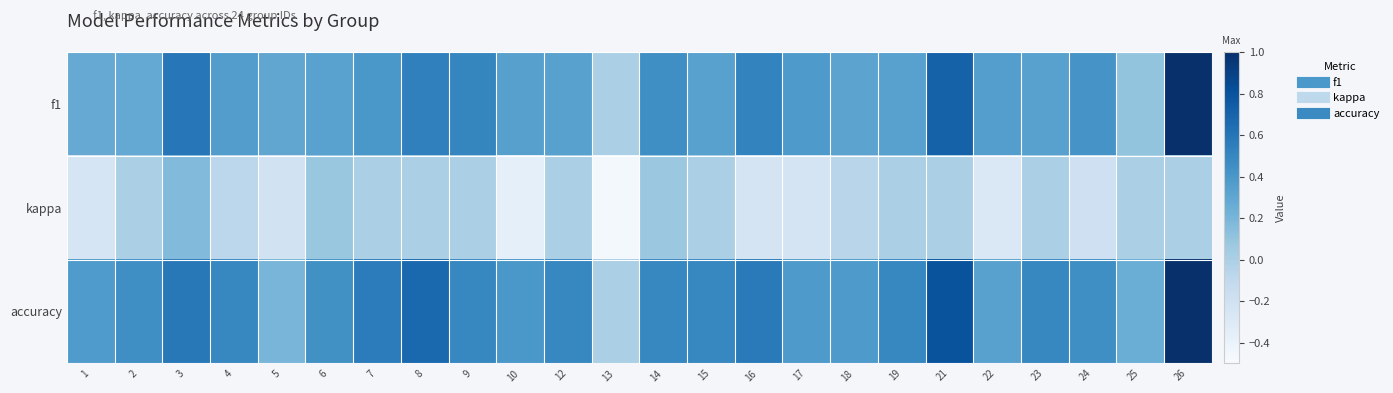

What is the spread (max minus min) of values at 1?

0.6